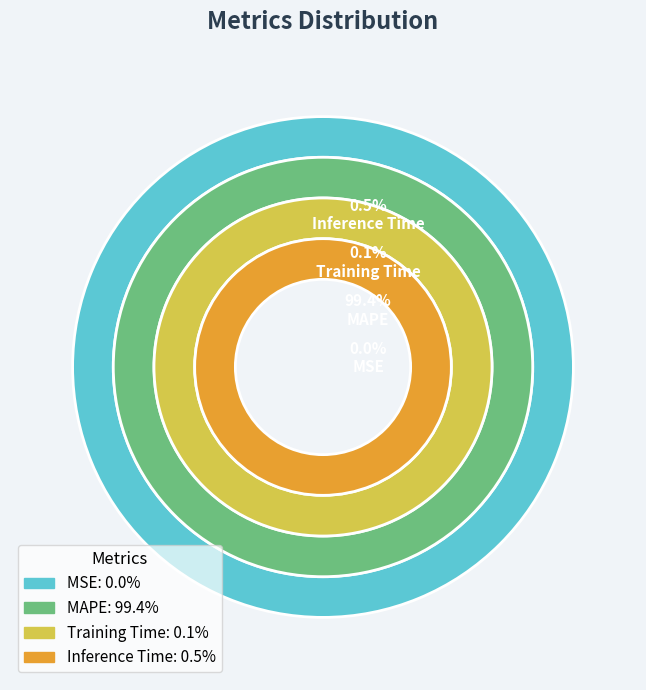

Is it true that MSE is 0% of the pie?

True